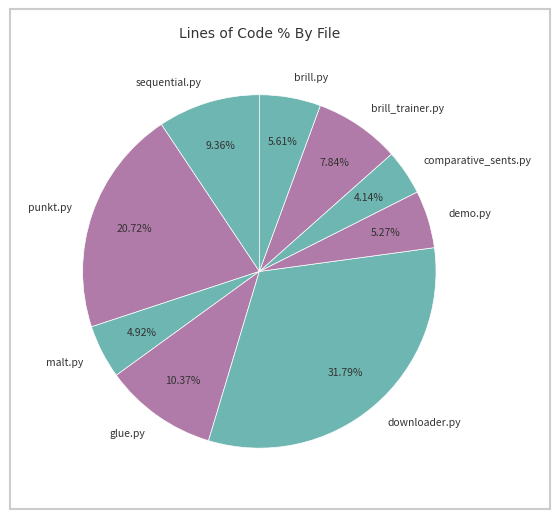

Do comparative_sents.py and malt.py together represent more than half of the pie?

No